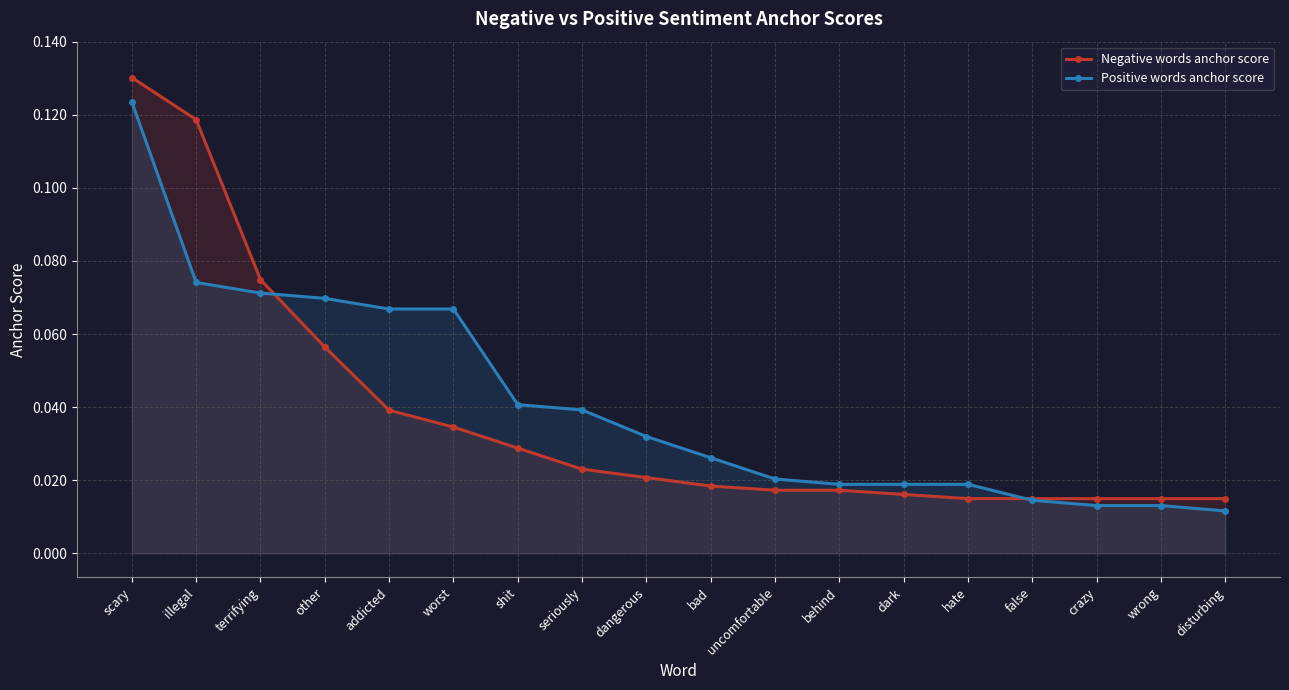

True or false: Positive words anchor score has a value of 0.0 at worst.

False